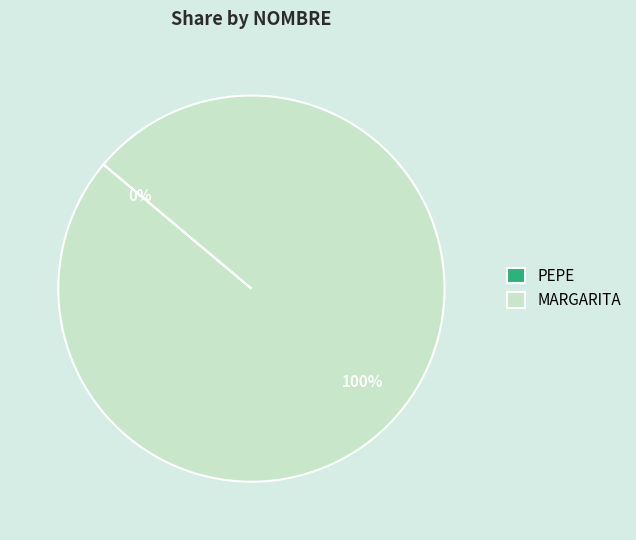

What is the change in value from PEPE to MARGARITA?

+1